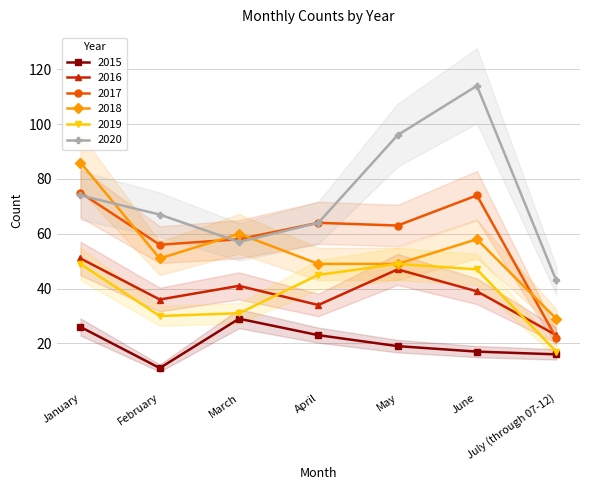

What is the value of the 2019 point at the 3rd from the left?

31